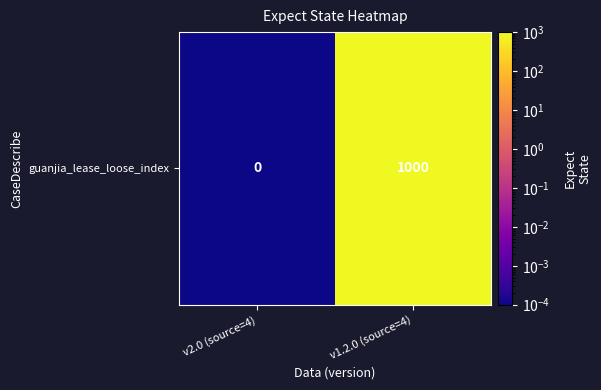

List the labels in order of value, largest first.

v1.2.0 (source=4), v2.0 (source=4)